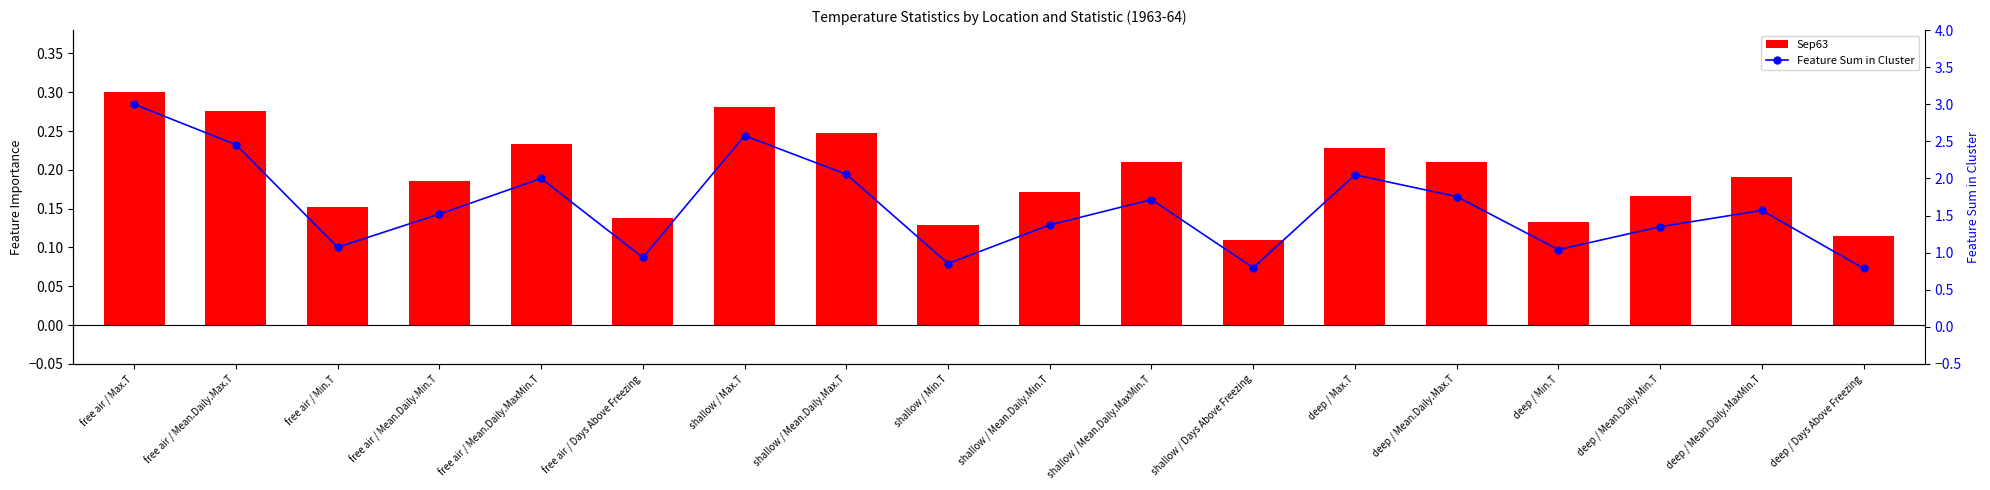

List the labels in order of Feature Sum in Cluster value, largest first.

free air / Max.T, shallow / Max.T, free air / Mean.Daily.Max.T, shallow / Mean.Daily.Max.T, deep / Max.T, free air / Mean.Daily.MaxMin.T, deep / Mean.Daily.Max.T, shallow / Mean.Daily.MaxMin.T, deep / Mean.Daily.MaxMin.T, free air / Mean.Daily.Min.T, shallow / Mean.Daily.Min.T, deep / Mean.Daily.Min.T, free air / Min.T, deep / Min.T, free air / Days Above Freezing, shallow / Min.T, shallow / Days Above Freezing, deep / Days Above Freezing